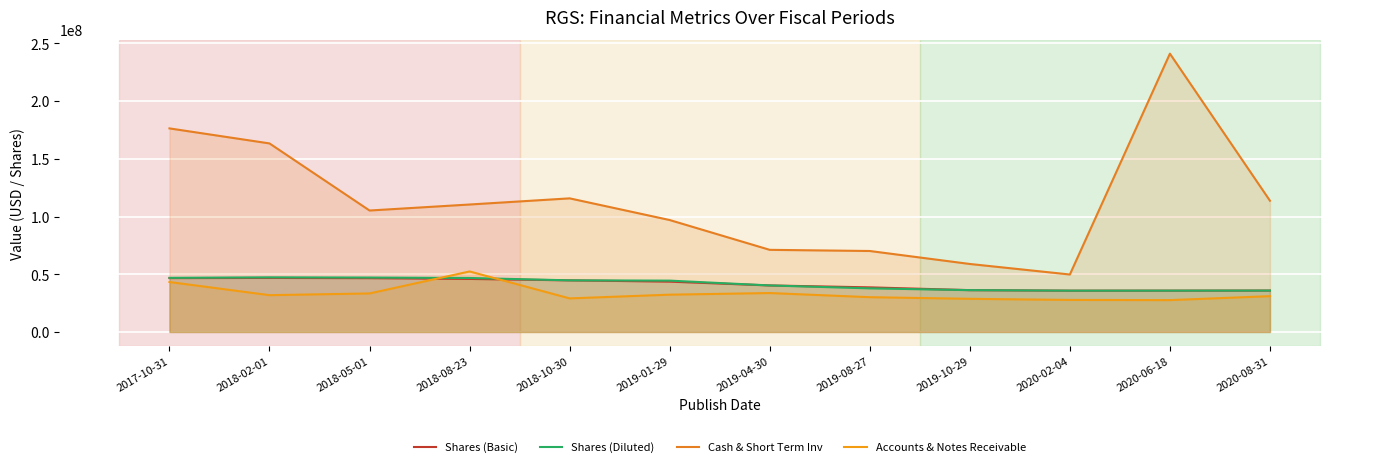

What is the label of the 12th point from the left?

2020-08-31